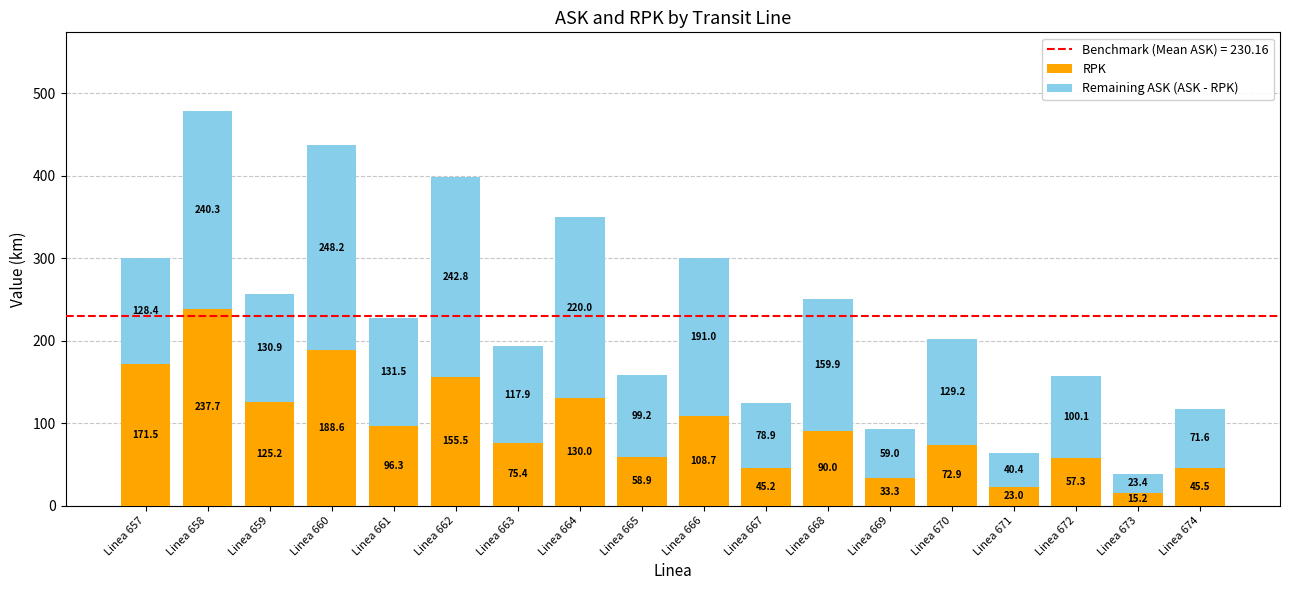

What value does the RPK series have at Linea 665?

58.9